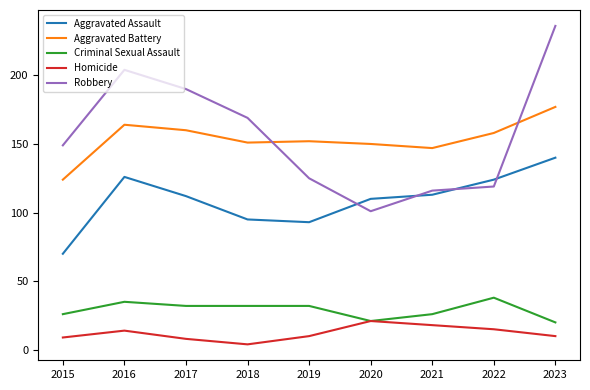

What is the minimum value shown in the chart?

4